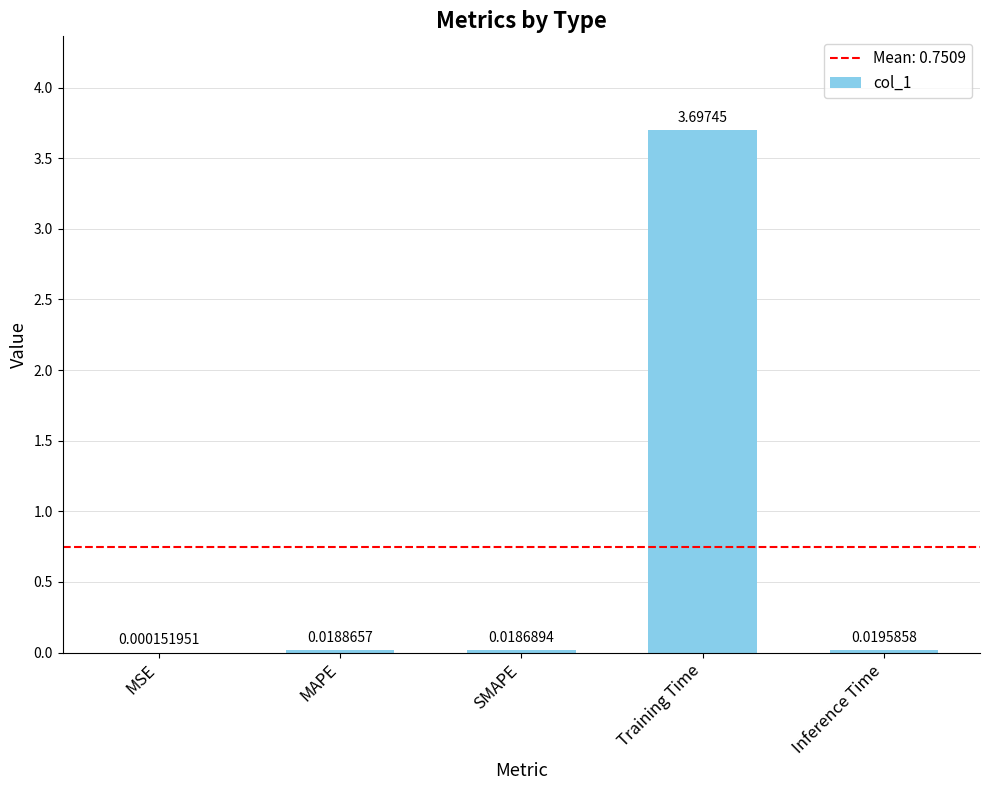

Where is the data nearest to the value 1?

Inference Time